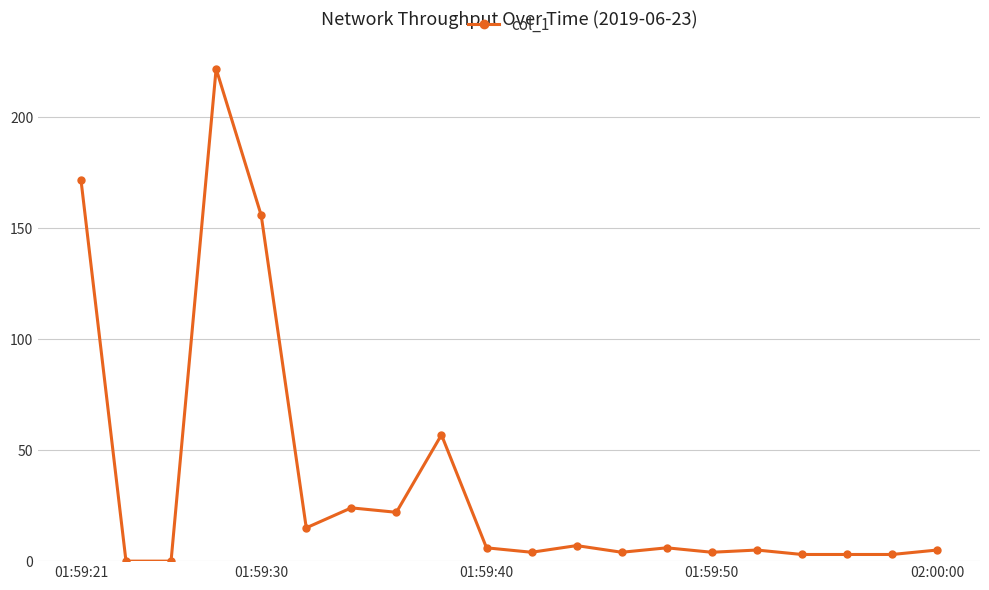

True or false: the data has more than 2 interior local peaks.

True